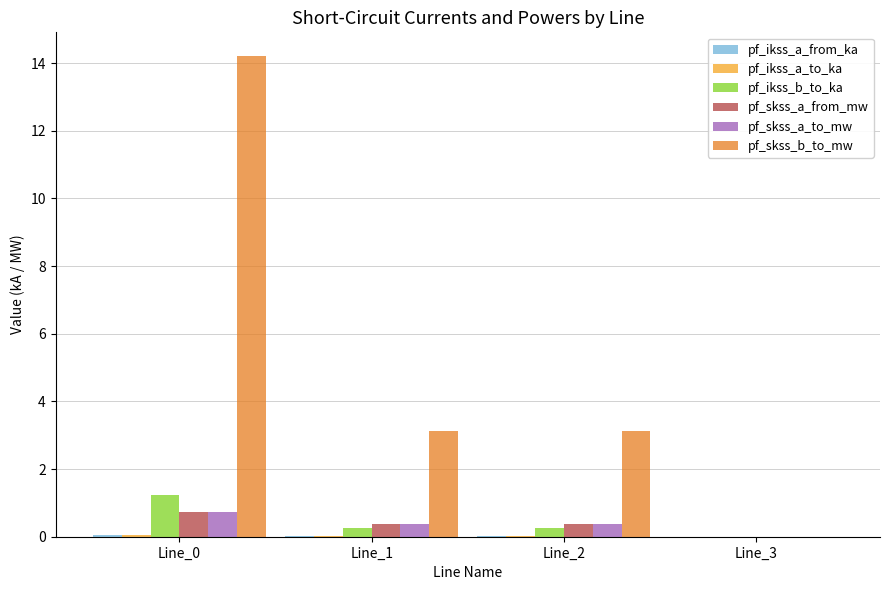

The value of pf_skss_a_from_mw at Line_1 is 0.4. True or false?

True